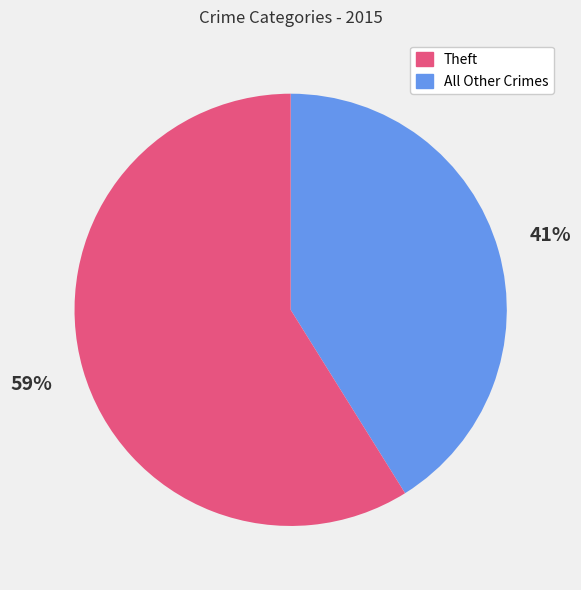

To the nearest percent, what is the average slice percentage?

50%